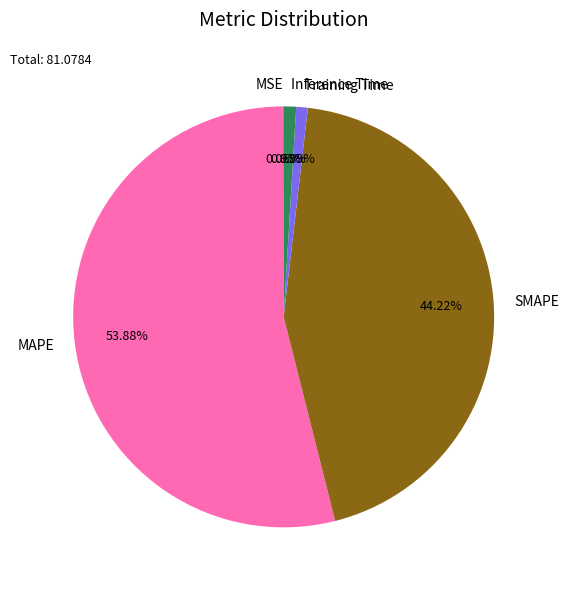

Which has a higher value, Inference Time or SMAPE?

SMAPE